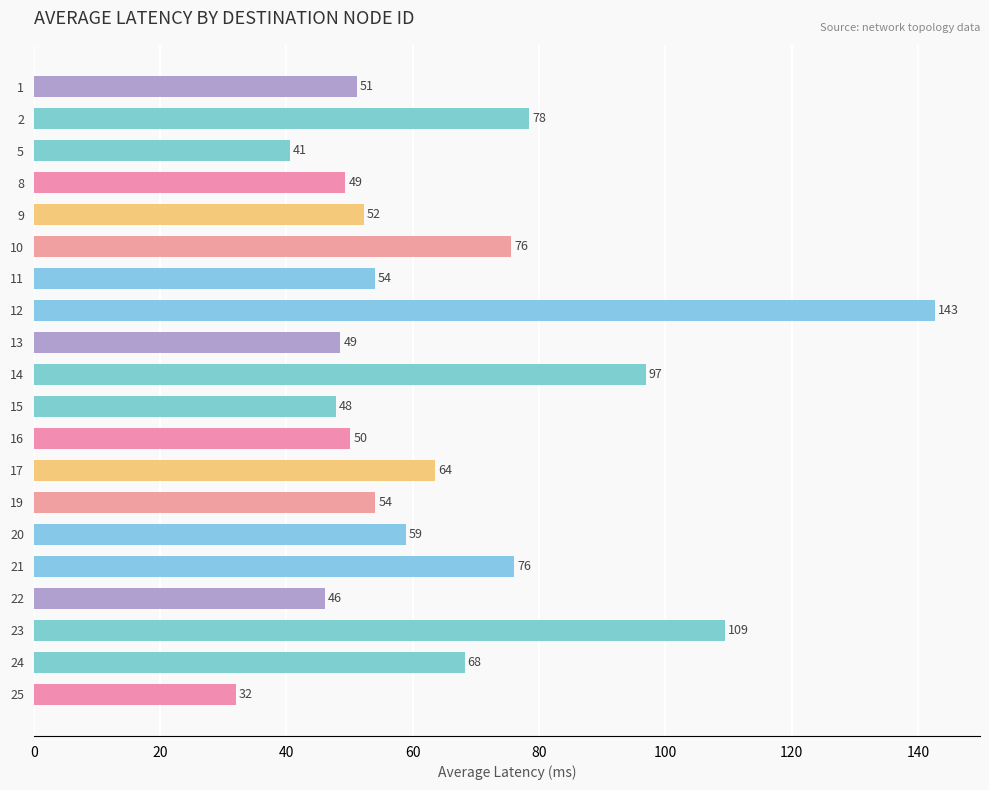

What is the difference between the second highest and minimum values?

77.5